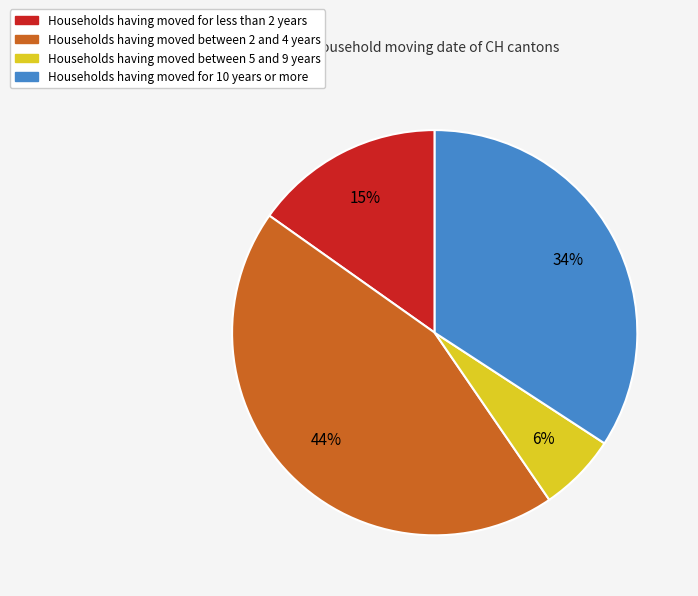

Is there a majority slice in this chart?

No